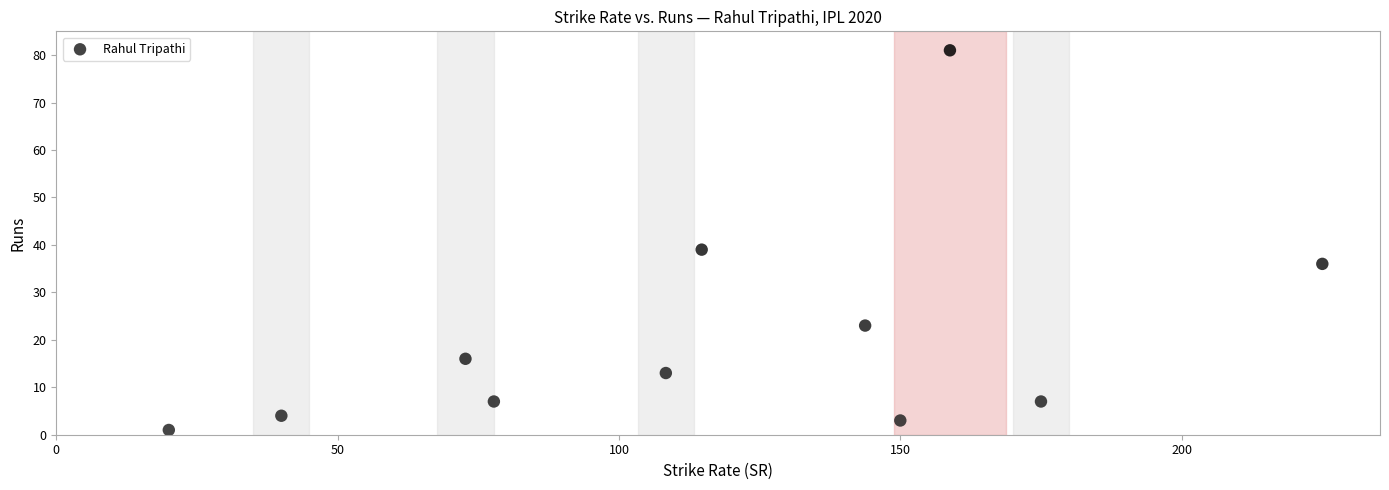

What is the range of Y values (max minus min)?

80